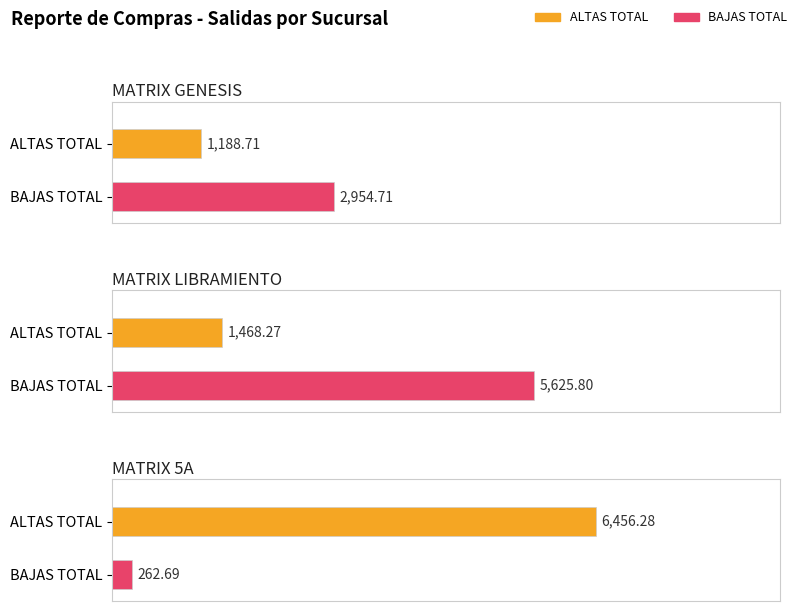

True or false: ALTAS TOTAL has a value of 2.4 at AUDITOR4 CP FELICIANO SEGUNDO.

False